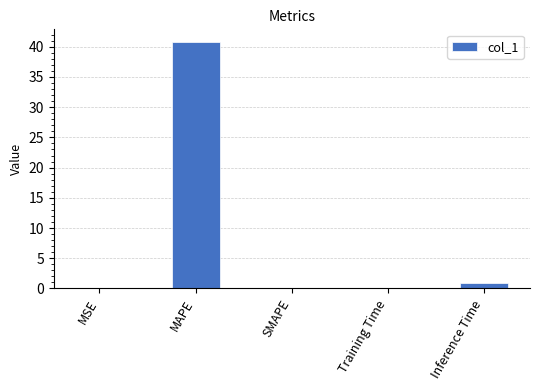

What is the maximum value shown in the chart?

40.8